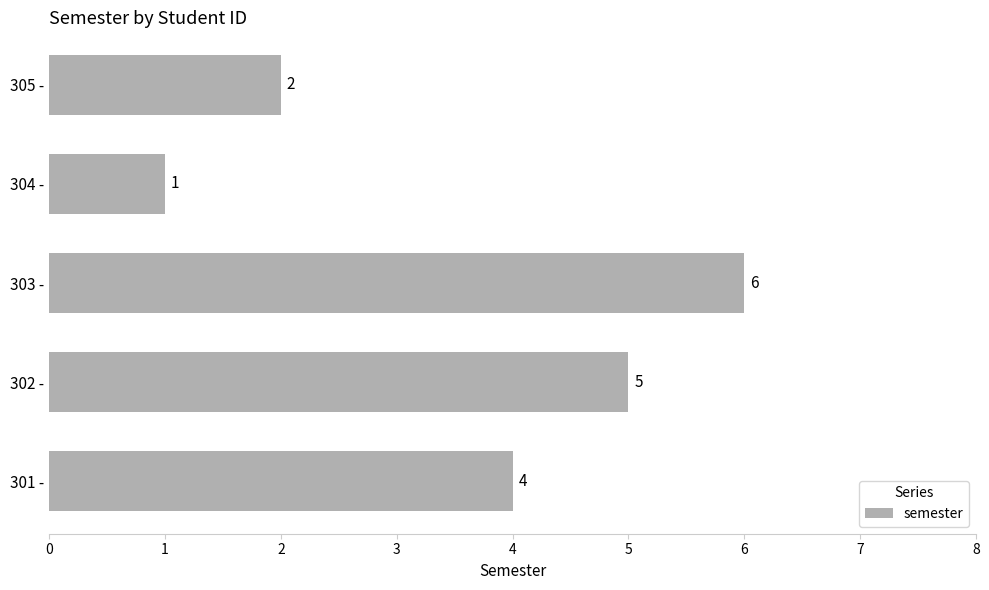

The value at 302 - is 5. True or false?

True